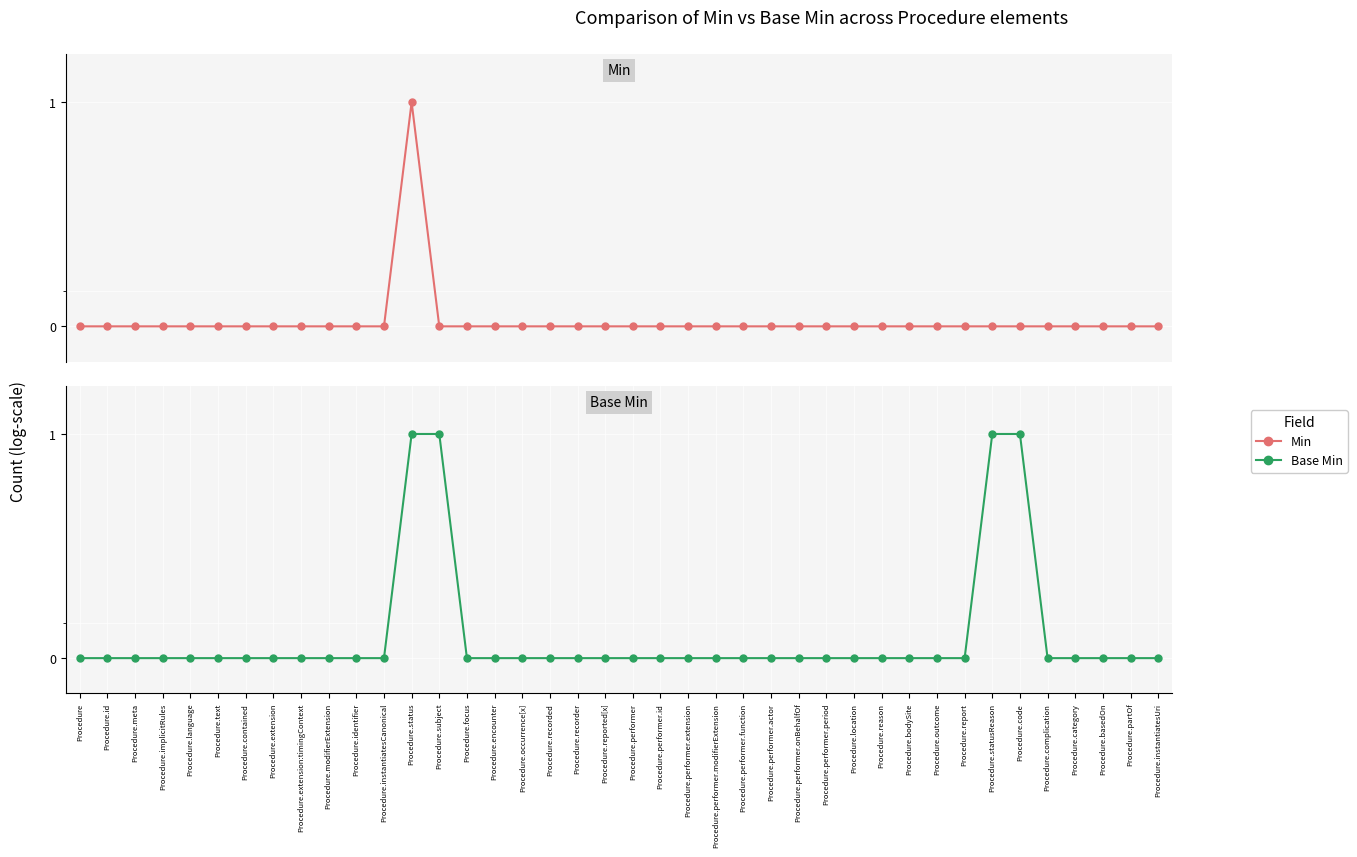

Reading right to left, what are all the values shown in this chart?

Min: Procedure.instantiatesUri=0	Procedure.partOf=0	Procedure.basedOn=0	Procedure.category=0	Procedure.complication=0	Procedure.code=0	Procedure.statusReason=0	Procedure.report=0	Procedure.outcome=0	Procedure.bodySite=0	Procedure.reason=0	Procedure.location=0	Procedure.performer.period=0	Procedure.performer.onBehalfOf=0	Procedure.performer.actor=0	Procedure.performer.function=0	Procedure.performer.modifierExtension=0	Procedure.performer.extension=0	Procedure.performer.id=0	Procedure.performer=0	Procedure.reported[x]=0	Procedure.recorder=0	Procedure.recorded=0	Procedure.occurrence[x]=0	Procedure.encounter=0	Procedure.focus=0	Procedure.subject=0	Procedure.status=1	Procedure.instantiatesCanonical=0	Procedure.identifier=0	Procedure.modifierExtension=0	Procedure.extension:timingContext=0	Procedure.extension=0	Procedure.contained=0	Procedure.text=0	Procedure.language=0	Procedure.implicitRules=0	Procedure.meta=0	Procedure.id=0	Procedure=0
Base Min: Procedure.instantiatesUri=0	Procedure.partOf=0	Procedure.basedOn=0	Procedure.category=0	Procedure.complication=0	Procedure.code=1	Procedure.statusReason=1	Procedure.report=0	Procedure.outcome=0	Procedure.bodySite=0	Procedure.reason=0	Procedure.location=0	Procedure.performer.period=0	Procedure.performer.onBehalfOf=0	Procedure.performer.actor=0	Procedure.performer.function=0	Procedure.performer.modifierExtension=0	Procedure.performer.extension=0	Procedure.performer.id=0	Procedure.performer=0	Procedure.reported[x]=0	Procedure.recorder=0	Procedure.recorded=0	Procedure.occurrence[x]=0	Procedure.encounter=0	Procedure.focus=0	Procedure.subject=1	Procedure.status=1	Procedure.instantiatesCanonical=0	Procedure.identifier=0	Procedure.modifierExtension=0	Procedure.extension:timingContext=0	Procedure.extension=0	Procedure.contained=0	Procedure.text=0	Procedure.language=0	Procedure.implicitRules=0	Procedure.meta=0	Procedure.id=0	Procedure=0